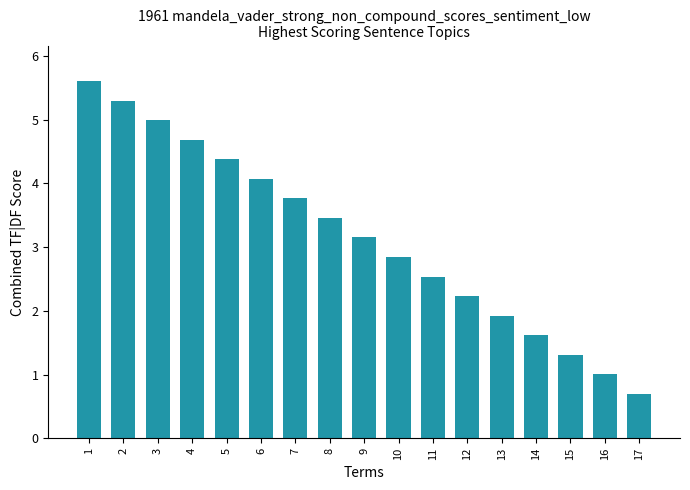

The chart shows a value of 0.7 at 17. True or false?

True